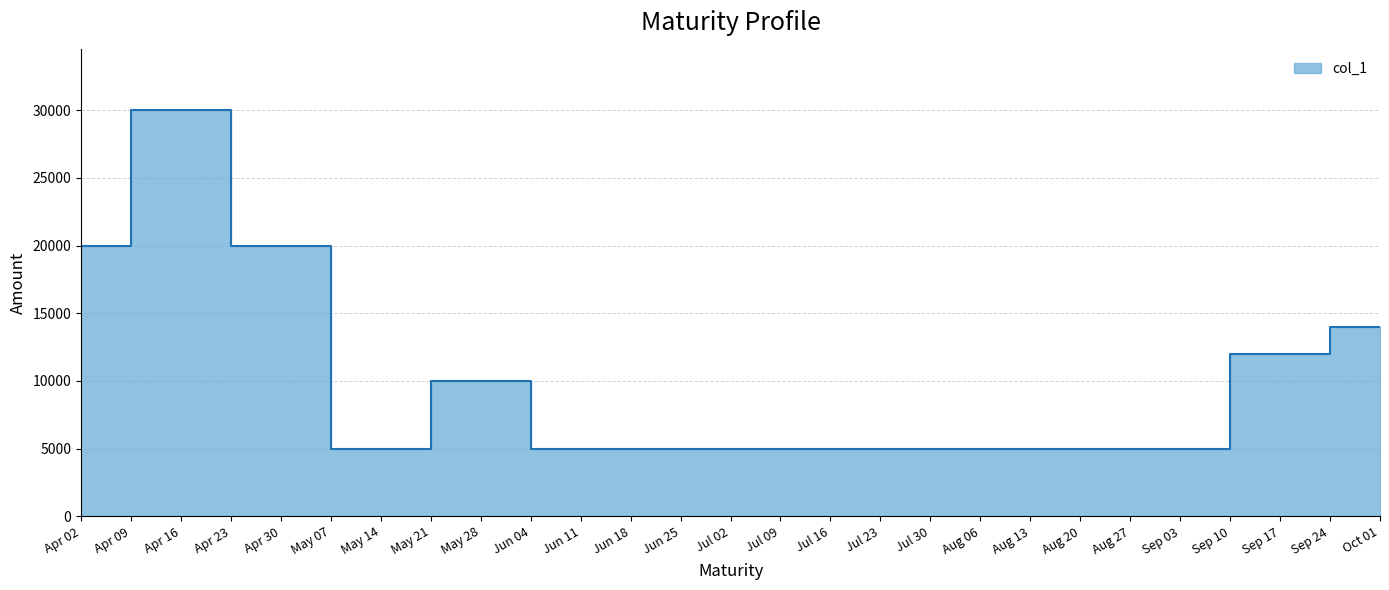

List the labels in order of value, smallest first.

May 14, Jun 11, Jun 25, Jul 09, Jul 23, Aug 20, Sep 03, May 28, Sep 17, Oct 01, Apr 02, Apr 30, Apr 16